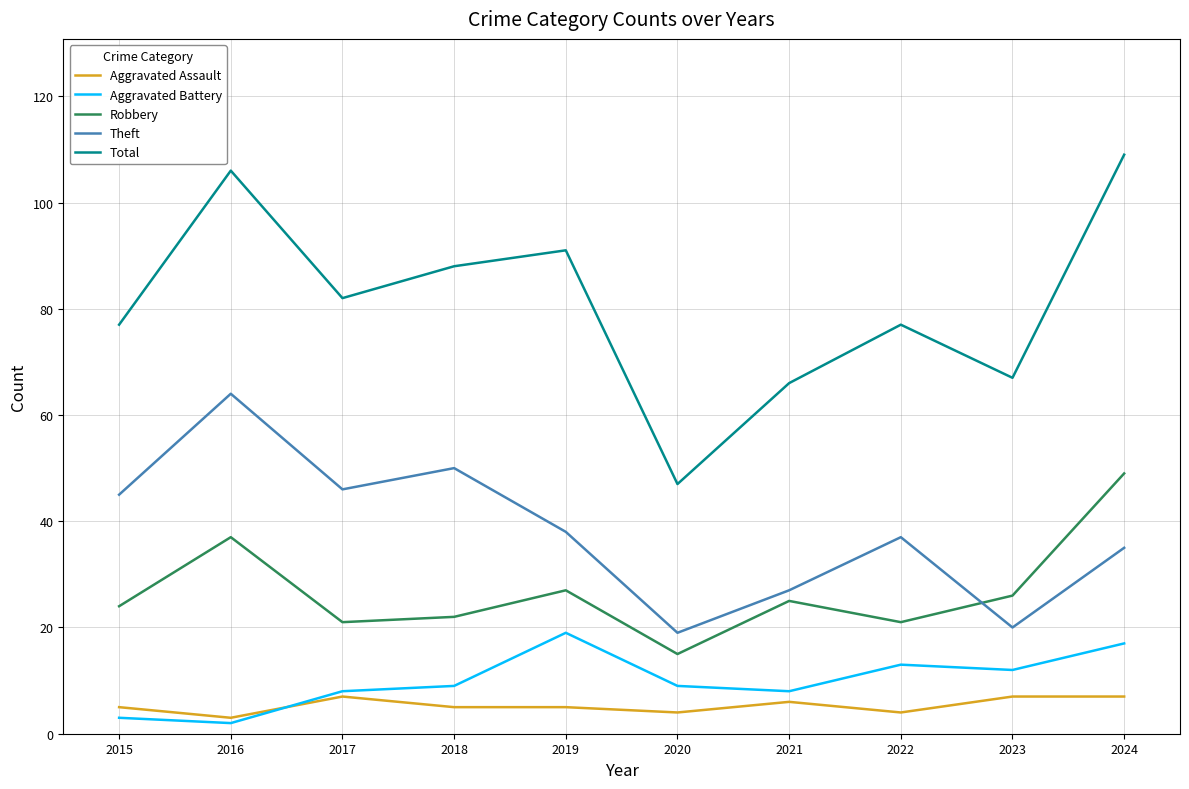

Rank the series at 2022 from highest to lowest value.

Total, Theft, Robbery, Aggravated Battery, Aggravated Assault